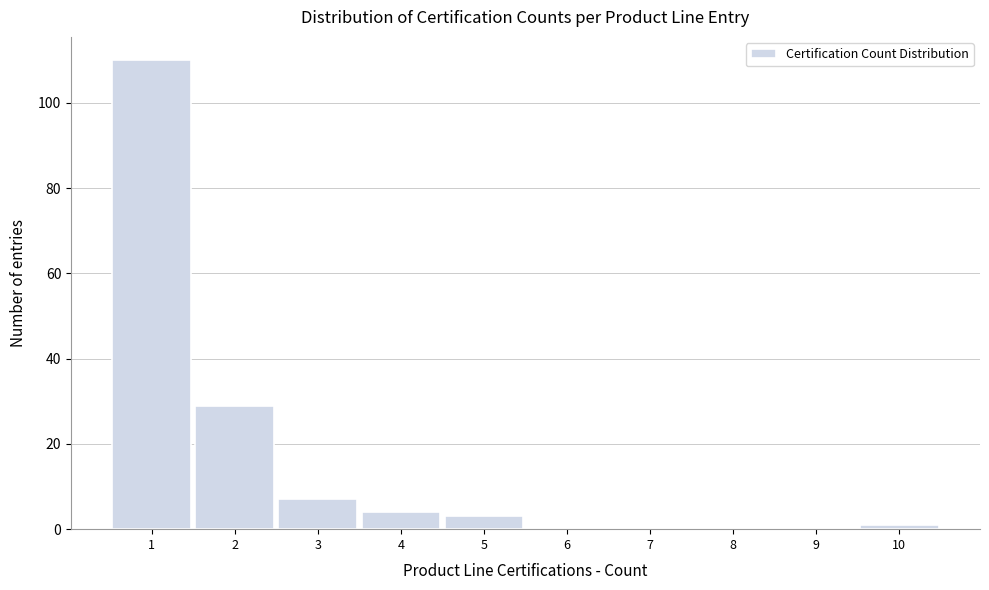

Reading right to left, transcribe all the data shown in this chart.

10=1	9=0	8=0	7=0	6=0	5=3	4=4	3=7	2=29	1=110